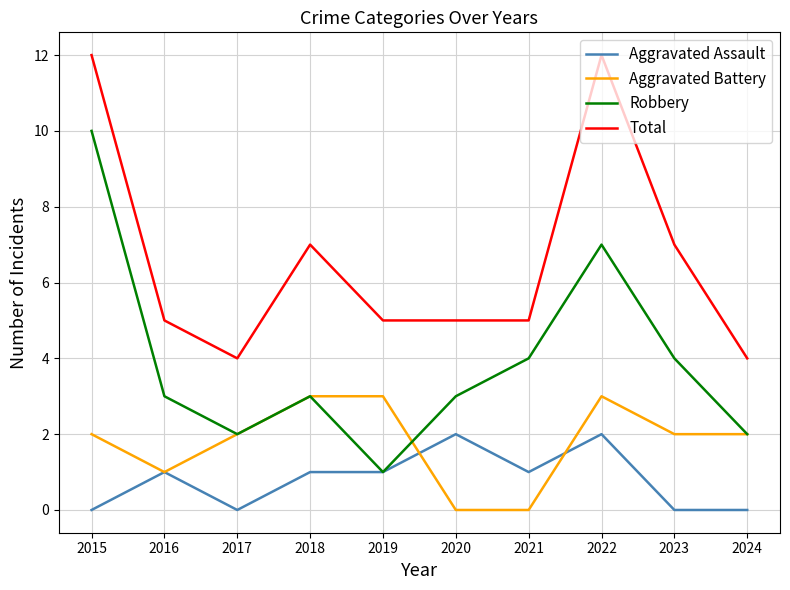

Is it true that Total equals 5 at 2020?

True